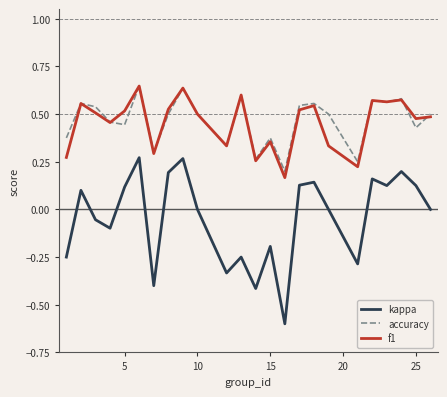

Which series has the widest spread of values?

kappa